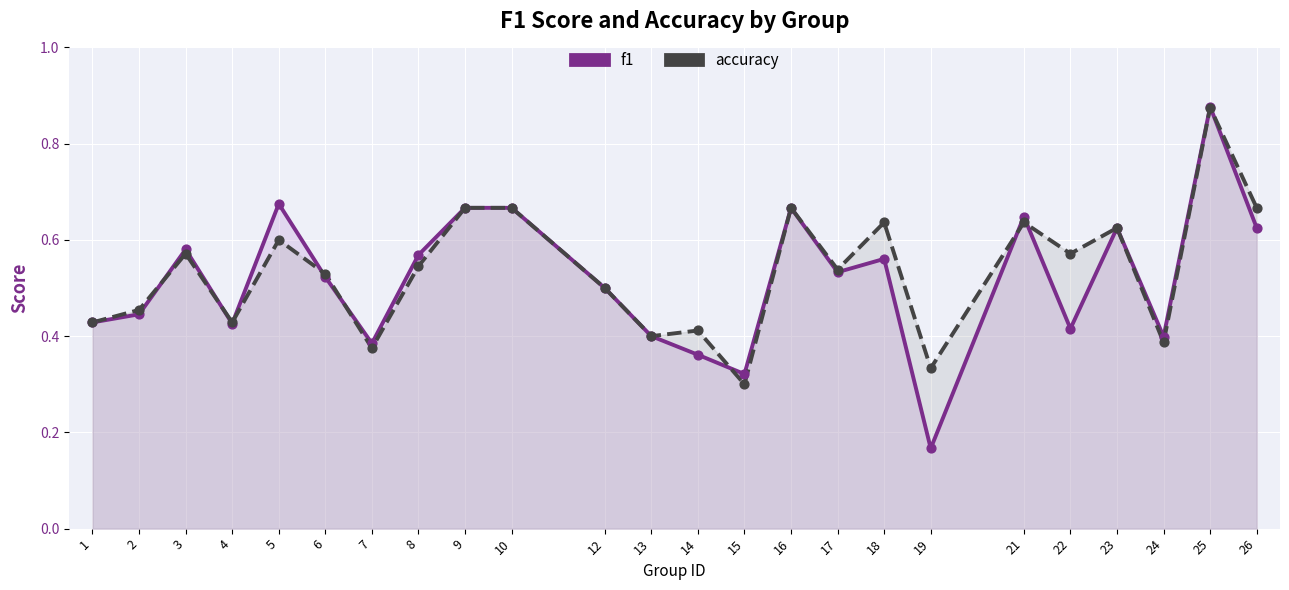

At which category is the sum across all series the highest?

25